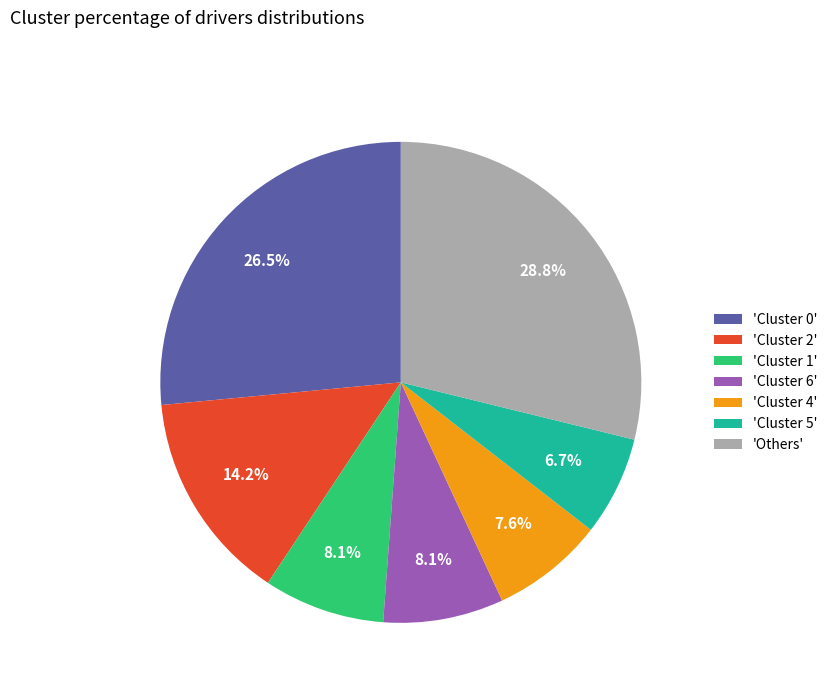

What is the smallest slice in the pie chart?

'Cluster 5'